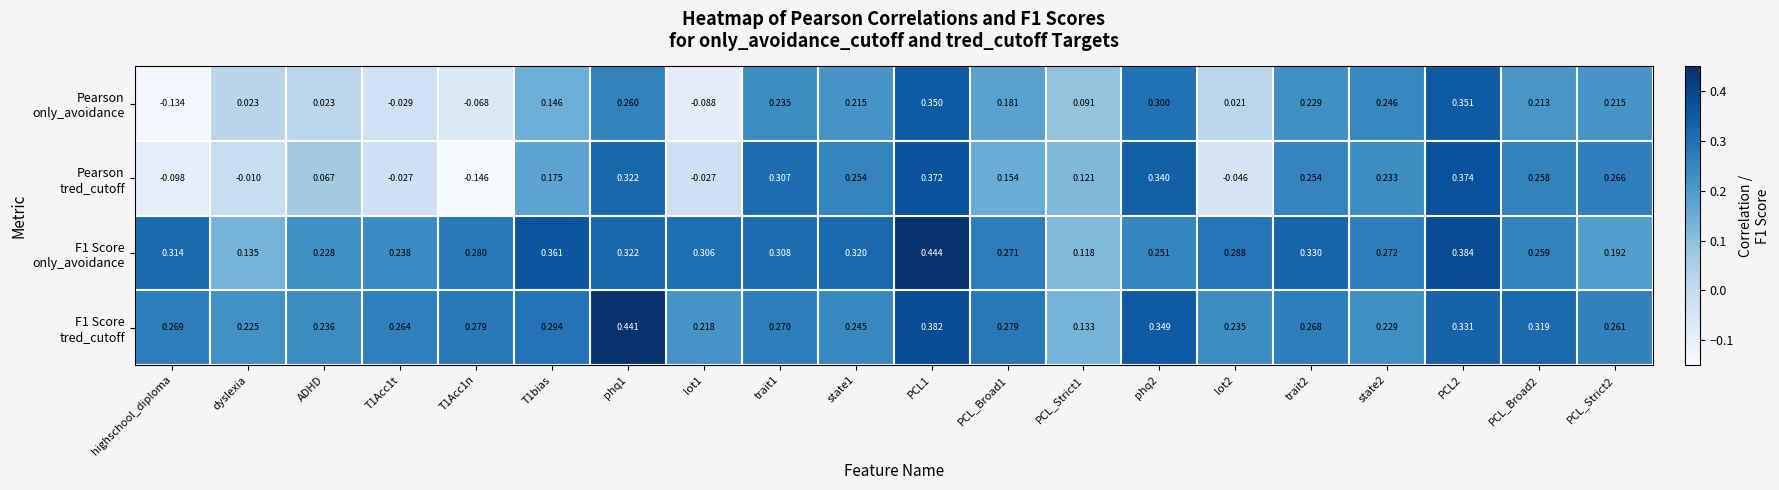

What is the total value across all series at PCL_Broad2?

1.0